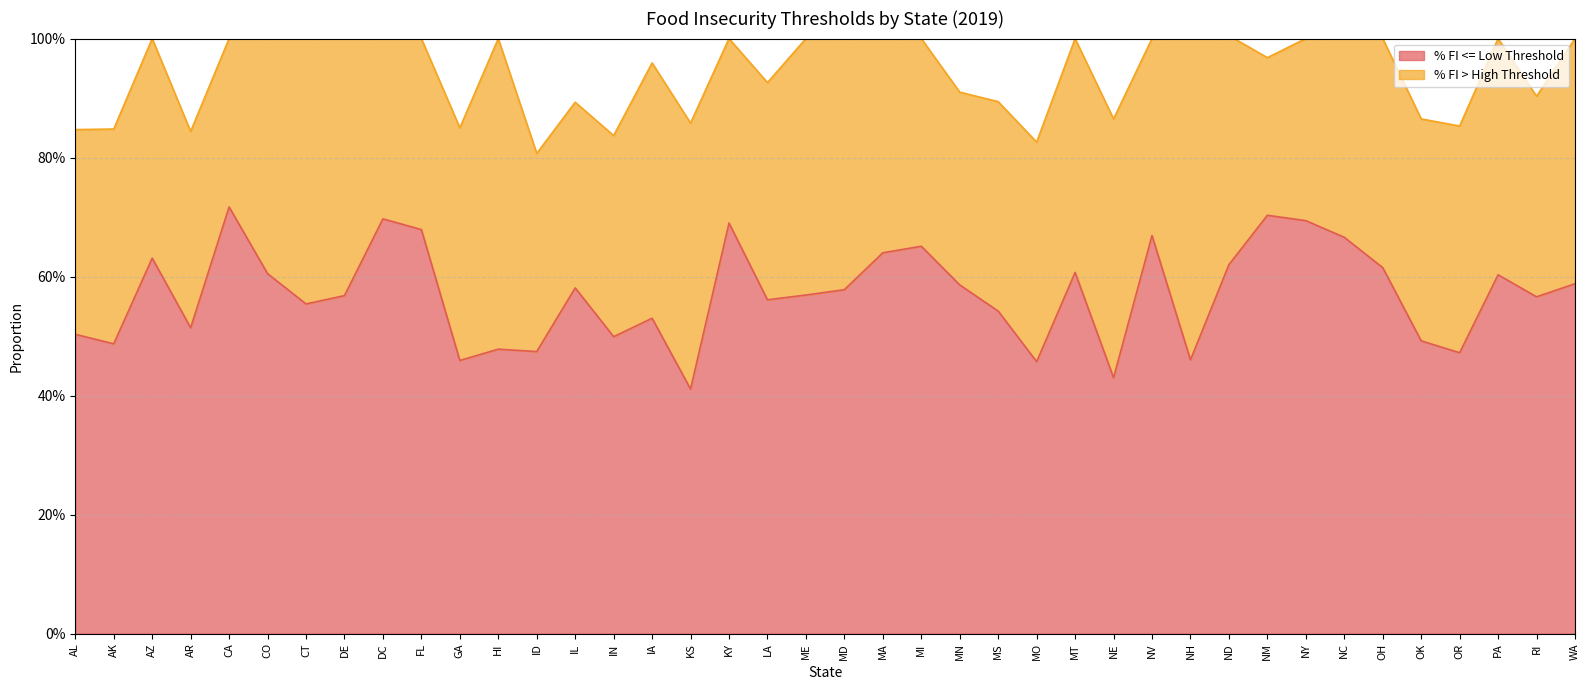

What is the label of the 34th point from the right?

CT